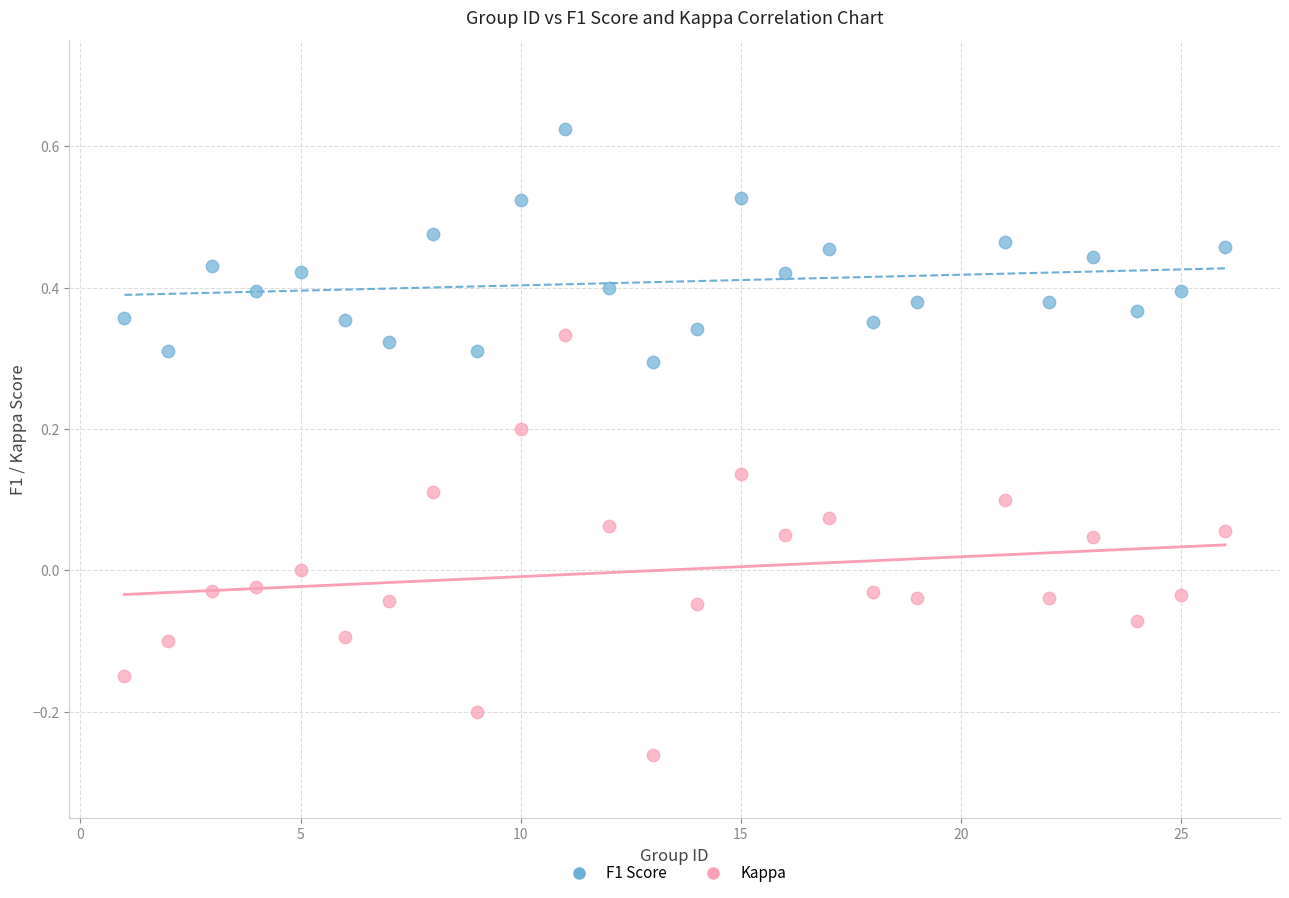

Across all data points, what is the range of X values (max minus min)?

25.0